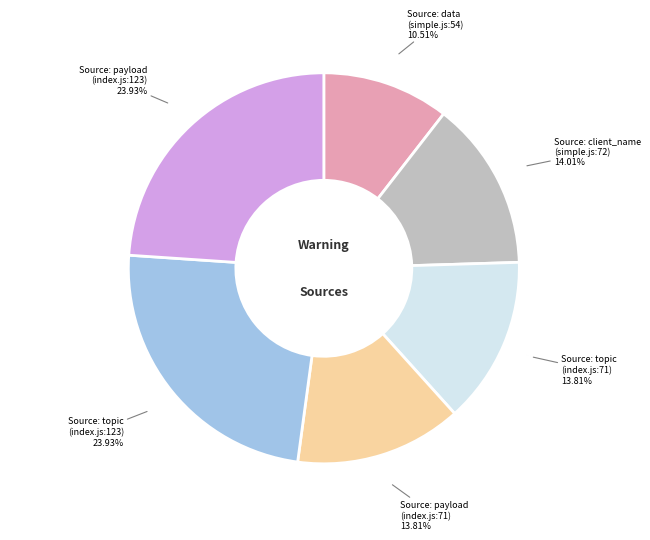

Does any single category account for the majority?

No